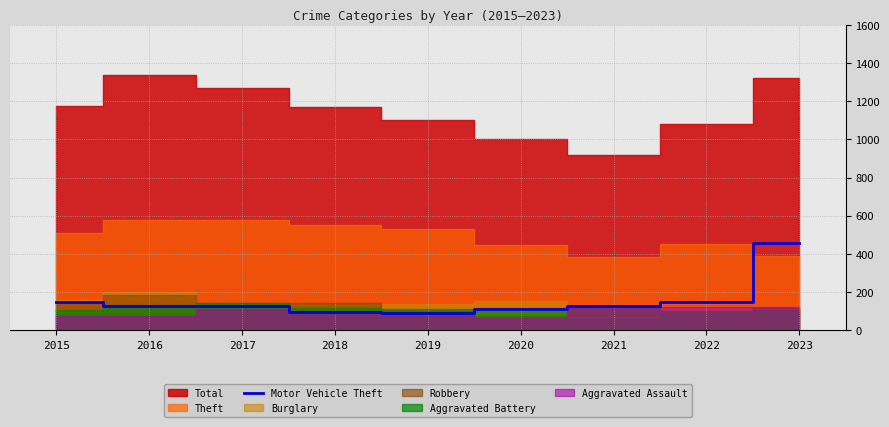

Which has a higher value, 2019 or 2021?

2021